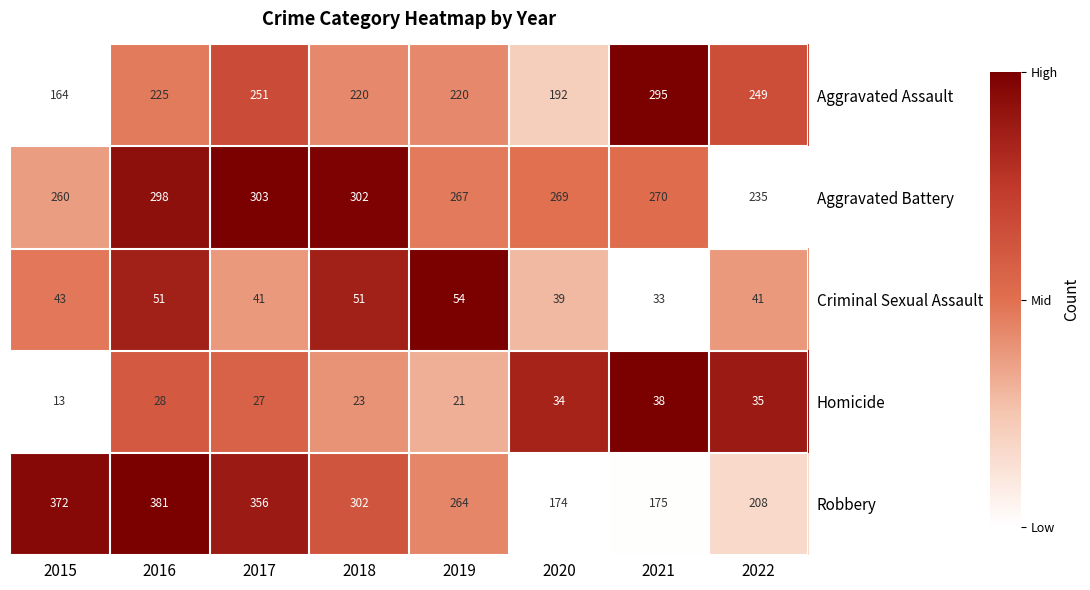

List the series in order of their peak value, highest first.

Robbery, Aggravated Battery, Aggravated Assault, Criminal Sexual Assault, Homicide